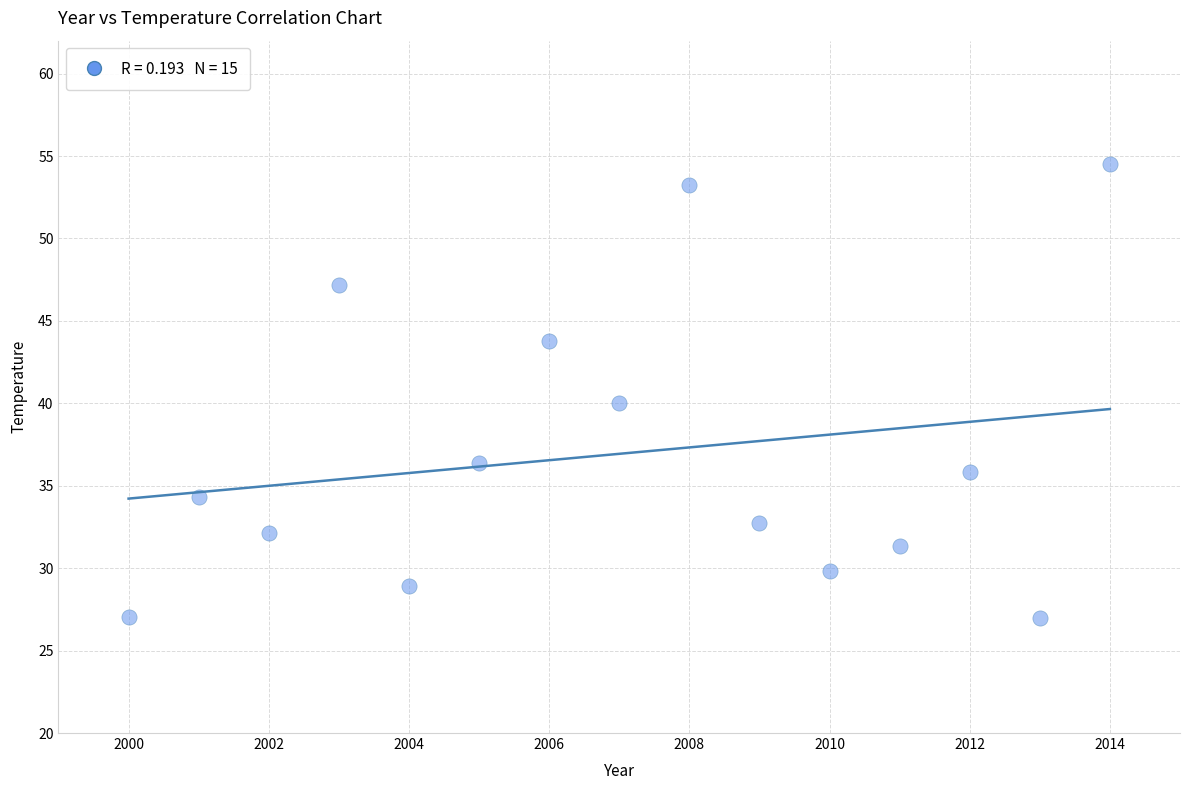

What is the range of X values (max minus min)?

14.0